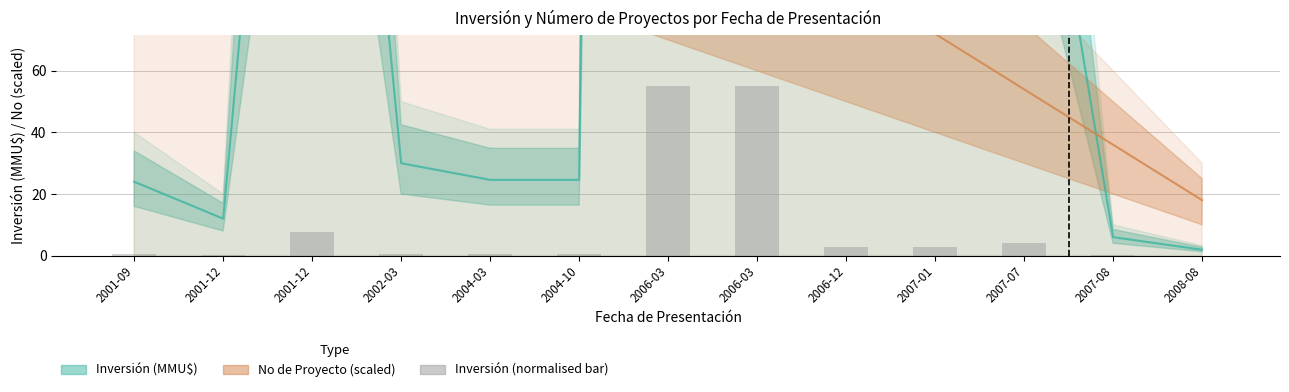

Rank the categories by value from highest to lowest.

2006-03, 2006-03, 2001-12, 2007-07, 2006-12, 2007-01, 2002-03, 2004-03, 2004-10, 2001-09, 2001-12, 2007-08, 2008-08